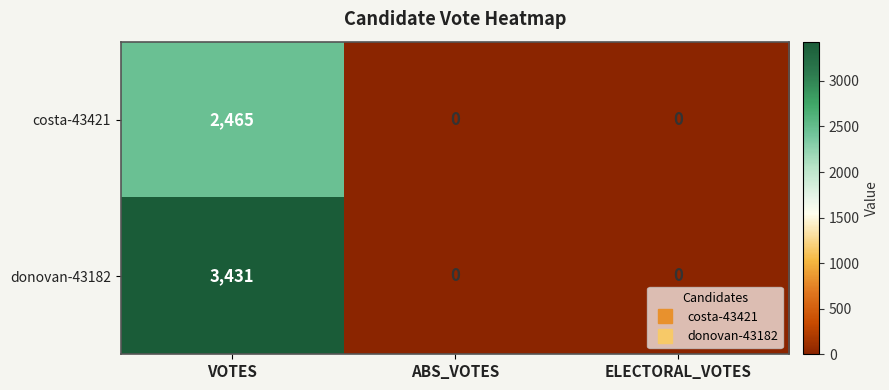

Rank the series by their average value, from highest to lowest.

donovan-43182, costa-43421